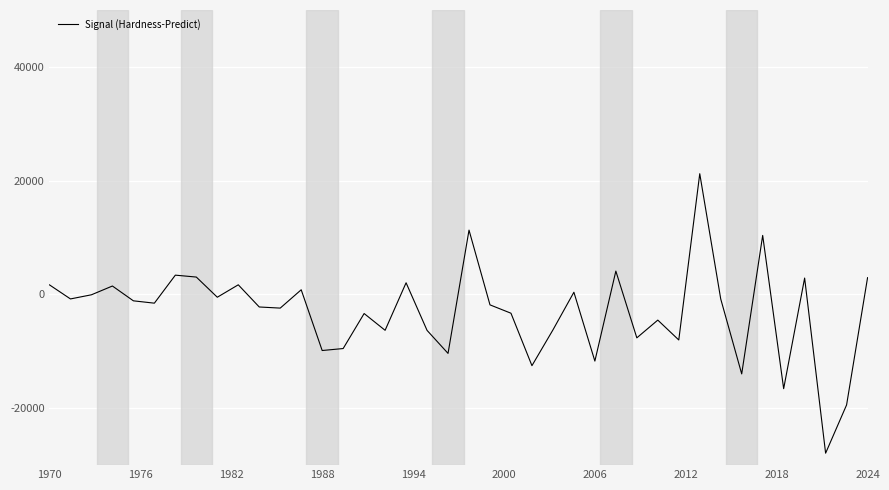

Count the number of values greater than -1530.

19